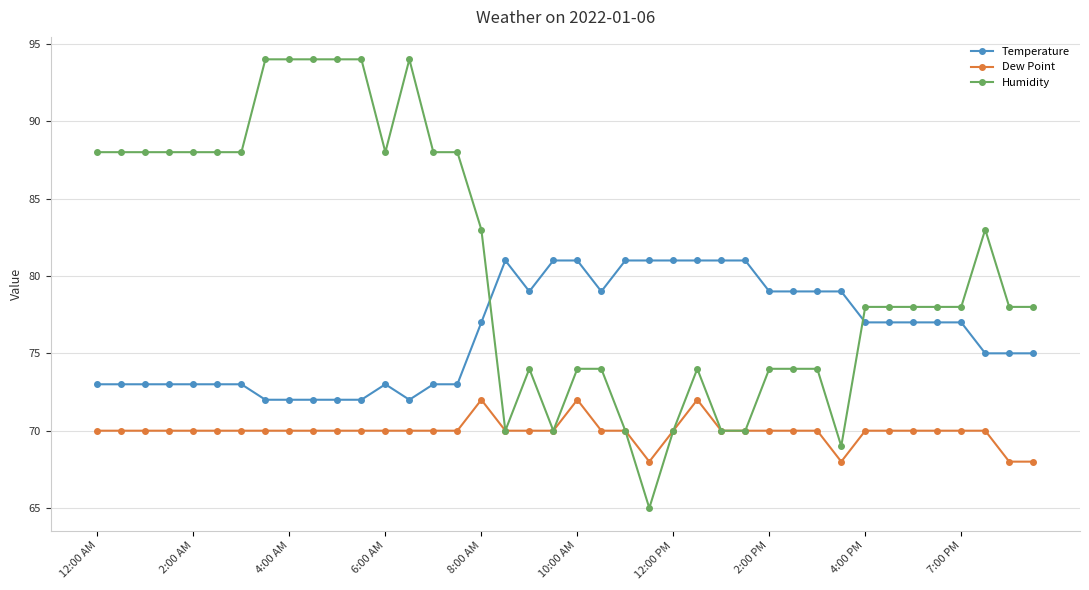

What is the value of the Temperature point at the 26th from the left?

81